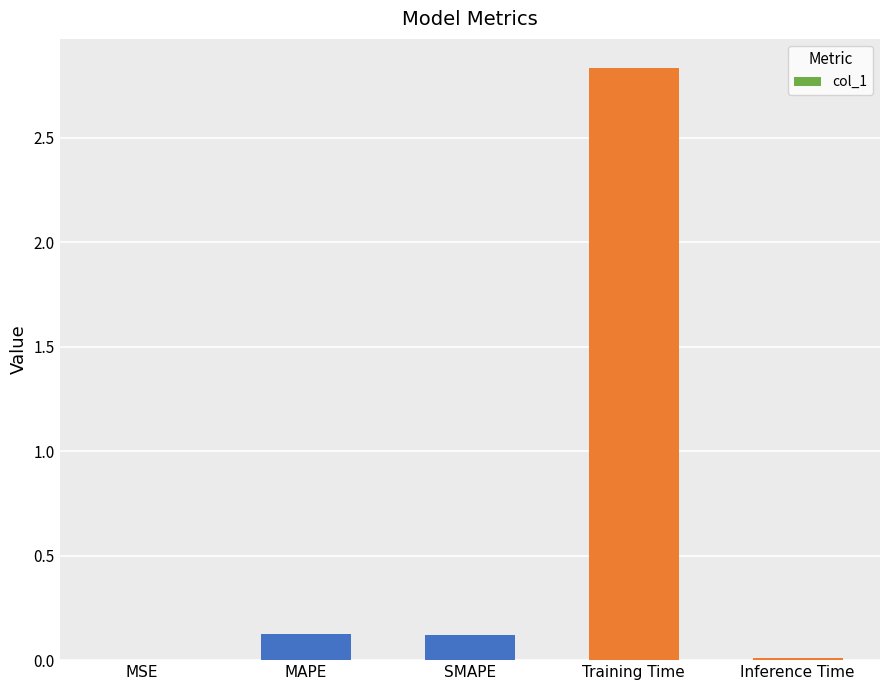

Is it true that the value at MSE is 0.0?

True